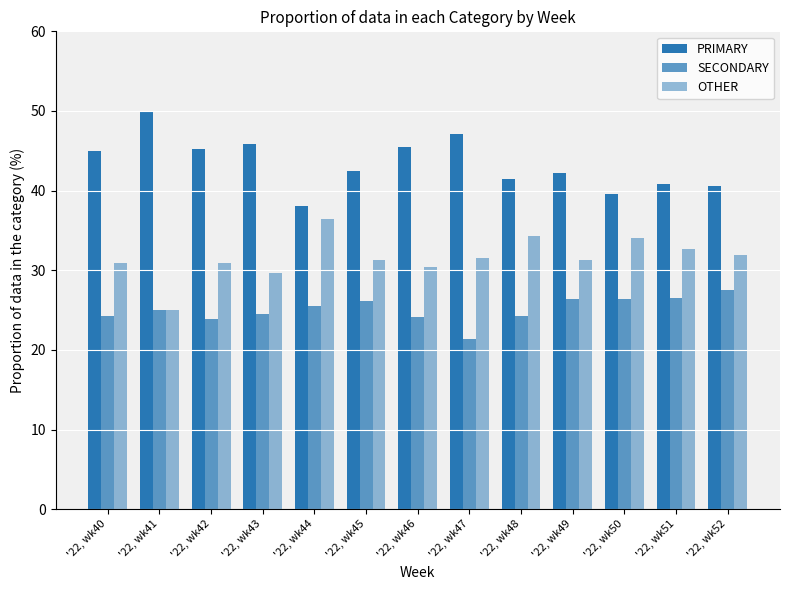

The value of SECONDARY at '22, wk44 is 7.4. True or false?

False